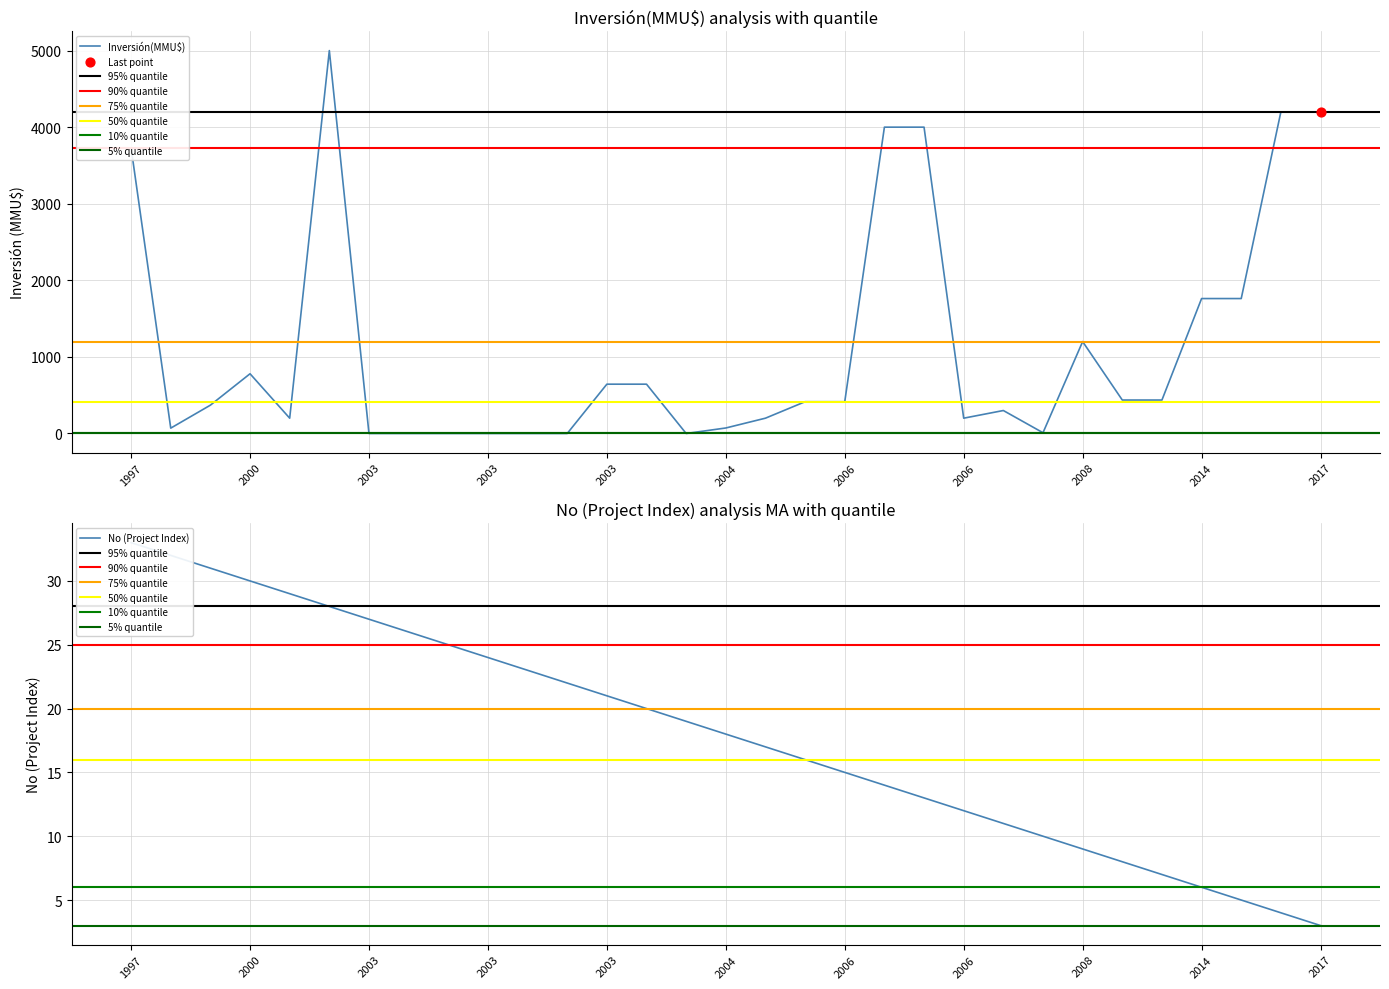

Which series reaches the maximum Y coordinate?

Inversión(MMU$)